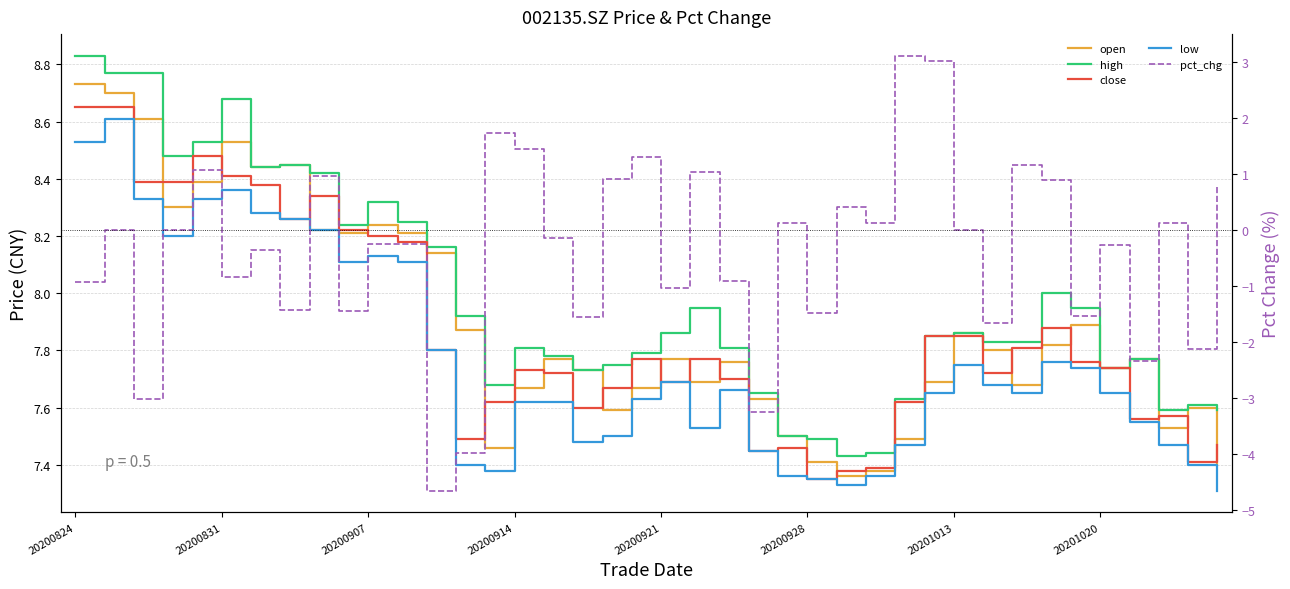

What is the total value across all series at 12?

27.3